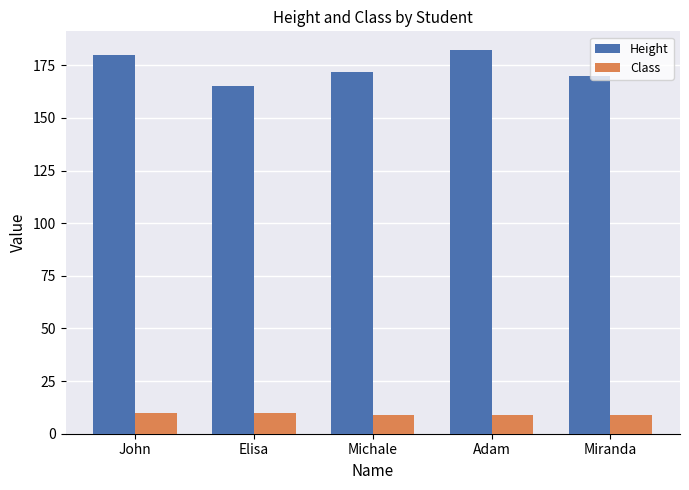

What is the difference between the maximum and minimum values in the Height series?

17